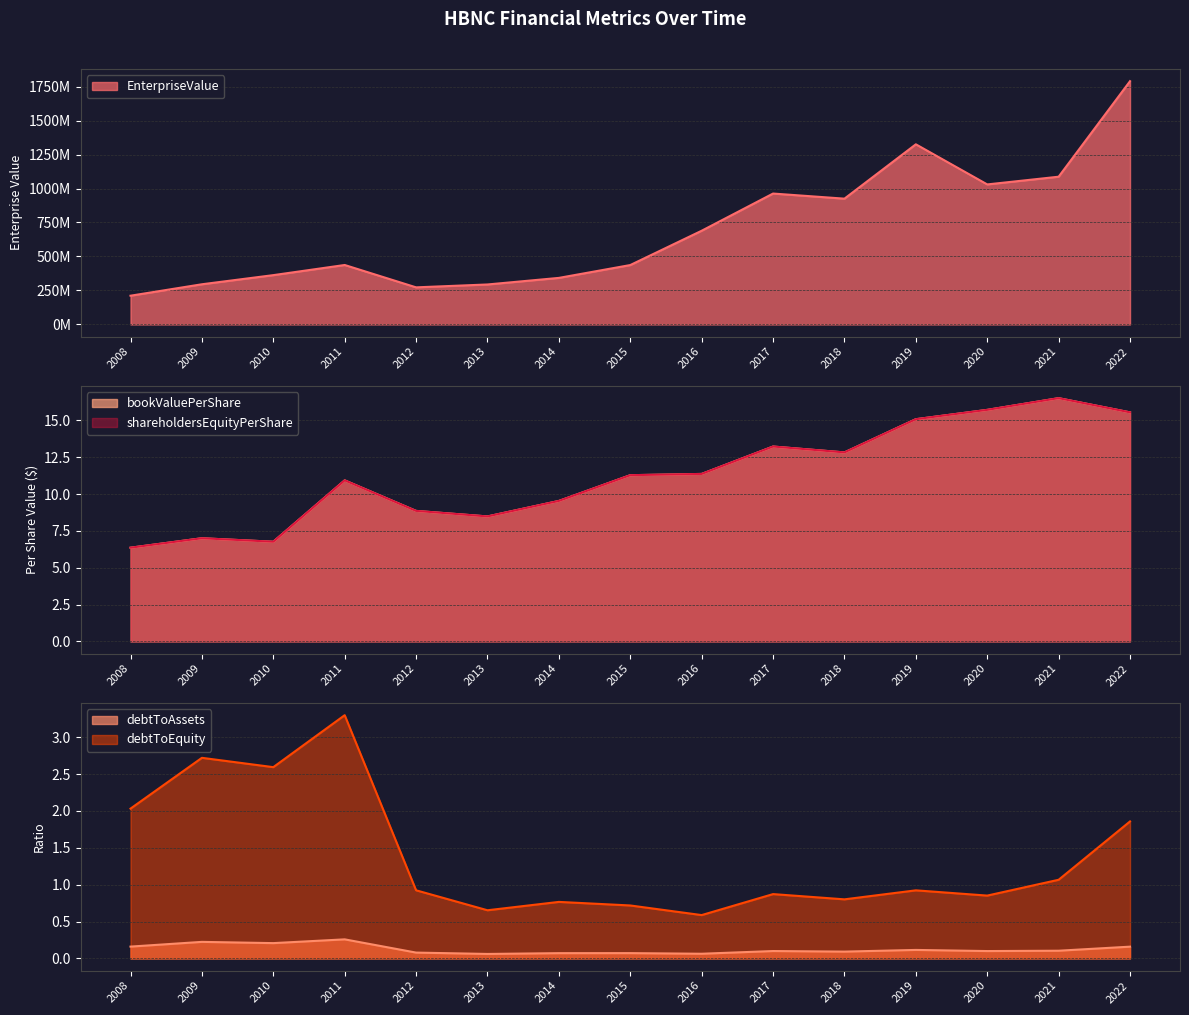

How many values in the EnterpriseValue series are below 437392182?

7